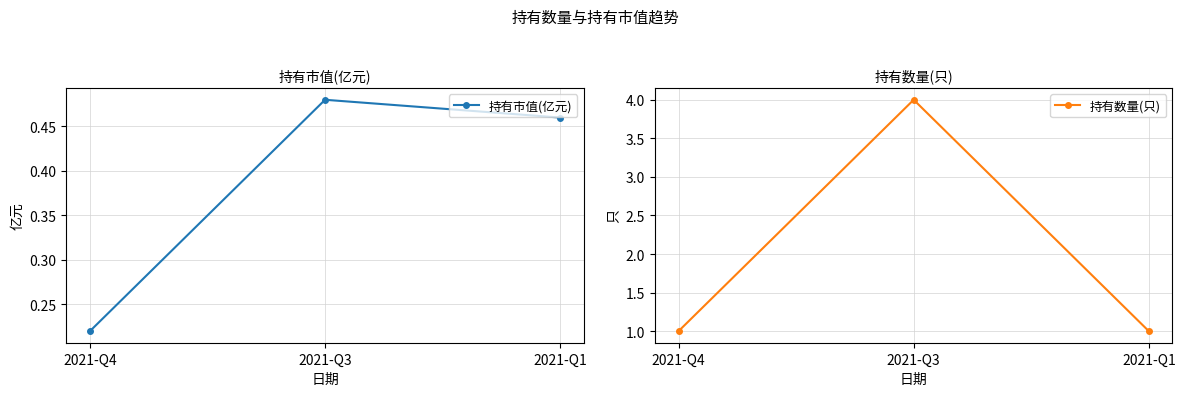

How many distinct data groups are displayed?

2